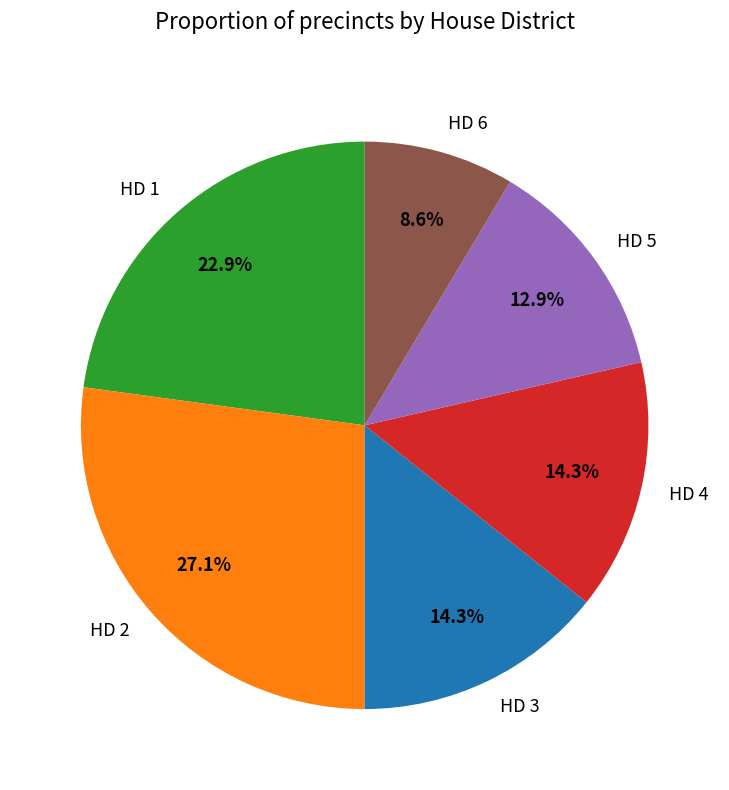

Which has a higher value, HD 5 or HD 4?

HD 4